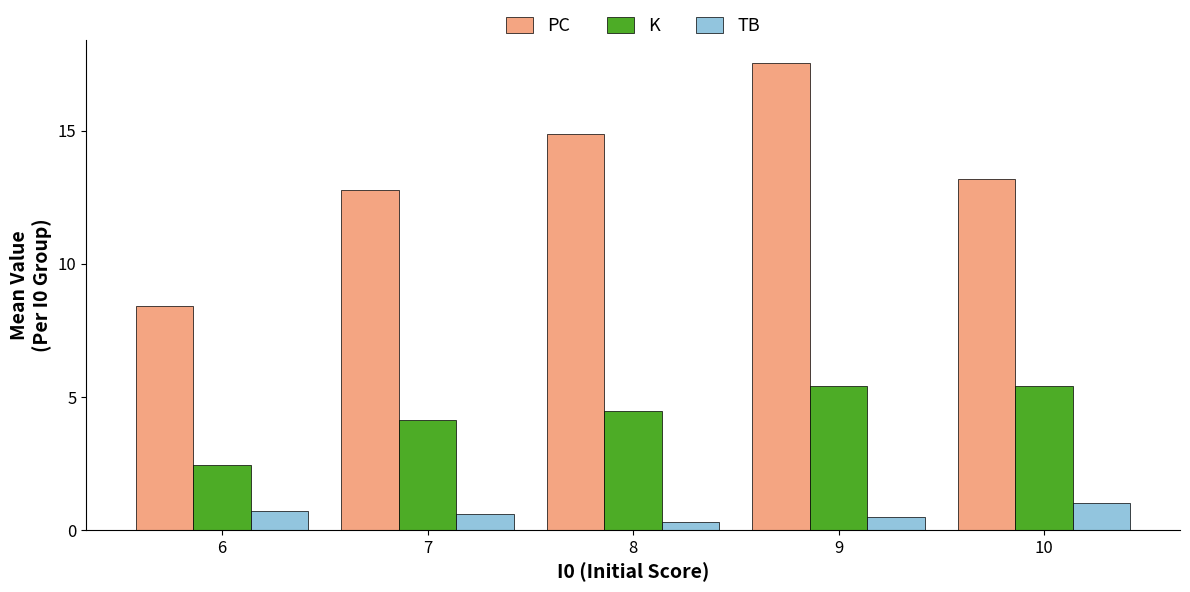

What is the highest value of the K series?

5.4